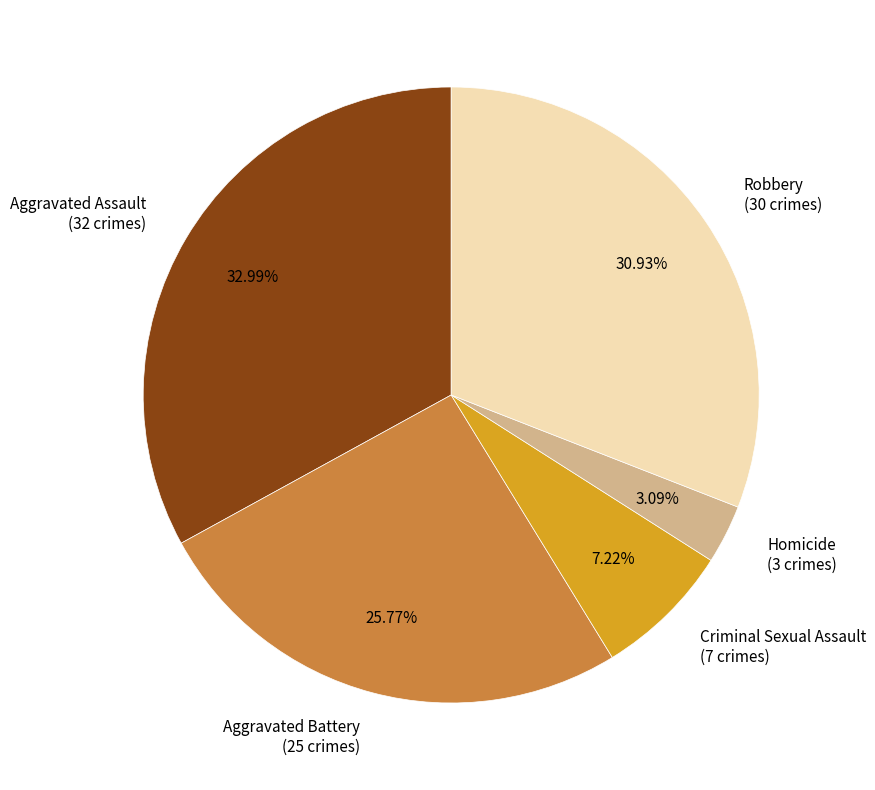

How many slices are in this pie chart?

5